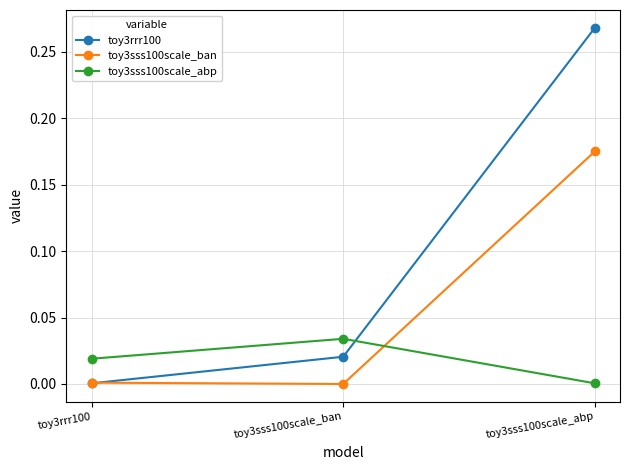

List the series in order of their peak value, lowest first.

toy3sss100scale_abp, toy3sss100scale_ban, toy3rrr100